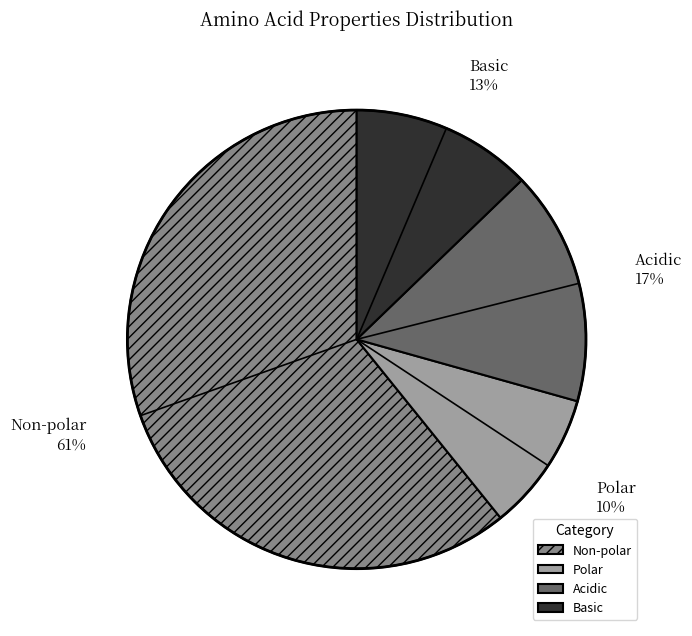

Rank the categories by value from highest to lowest.

Non-polar, Acidic, Basic, Polar